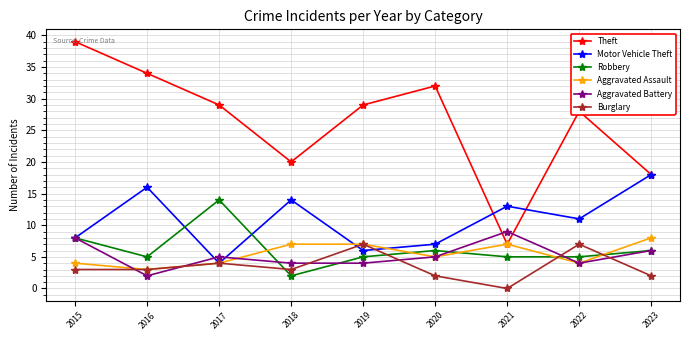

Reading right to left, what are all the values shown in this chart?

Theft: 18	28	7	32	29	20	29	34	39
Motor Vehicle Theft: 18	11	13	7	6	14	4	16	8
Robbery: 6	5	5	6	5	2	14	5	8
Aggravated Assault: 8	4	7	5	7	7	4	3	4
Aggravated Battery: 6	4	9	5	4	4	5	2	8
Burglary: 2	7	0	2	7	3	4	3	3